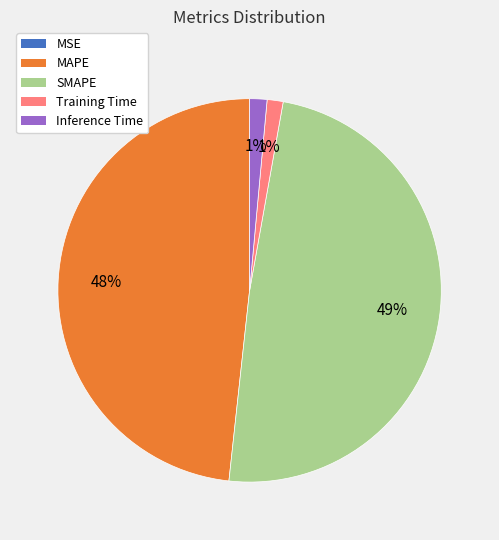

To the nearest percent, what is the average slice percentage?

20%